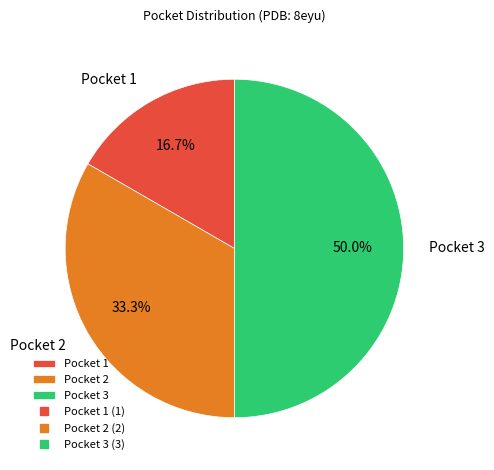

Count the number of slices in the pie.

3